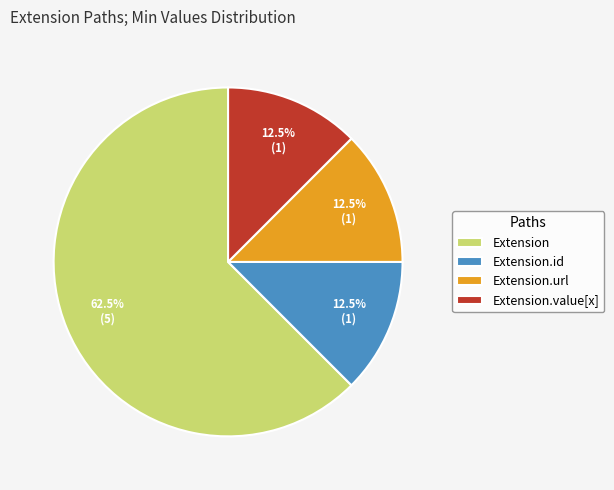

Is Extension.url the majority of the pie?

No